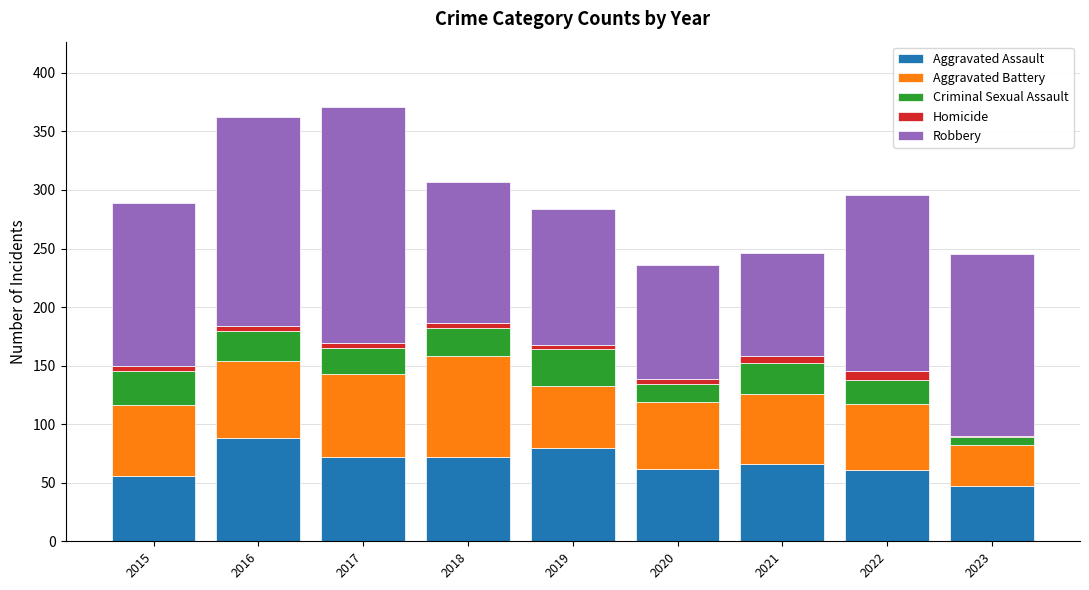

True or false: Aggravated Assault has a value of 21 at 2022.

False